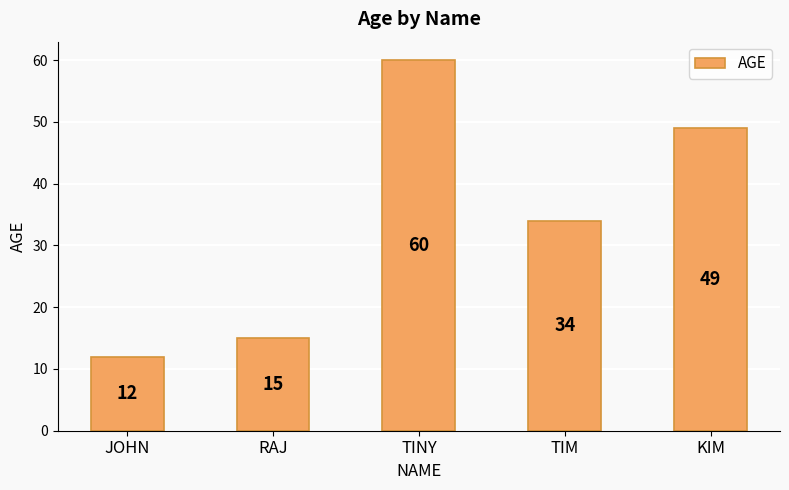

Reading left to right, list all the values displayed in this chart.

JOHN=12	RAJ=15	TINY=60	TIM=34	KIM=49